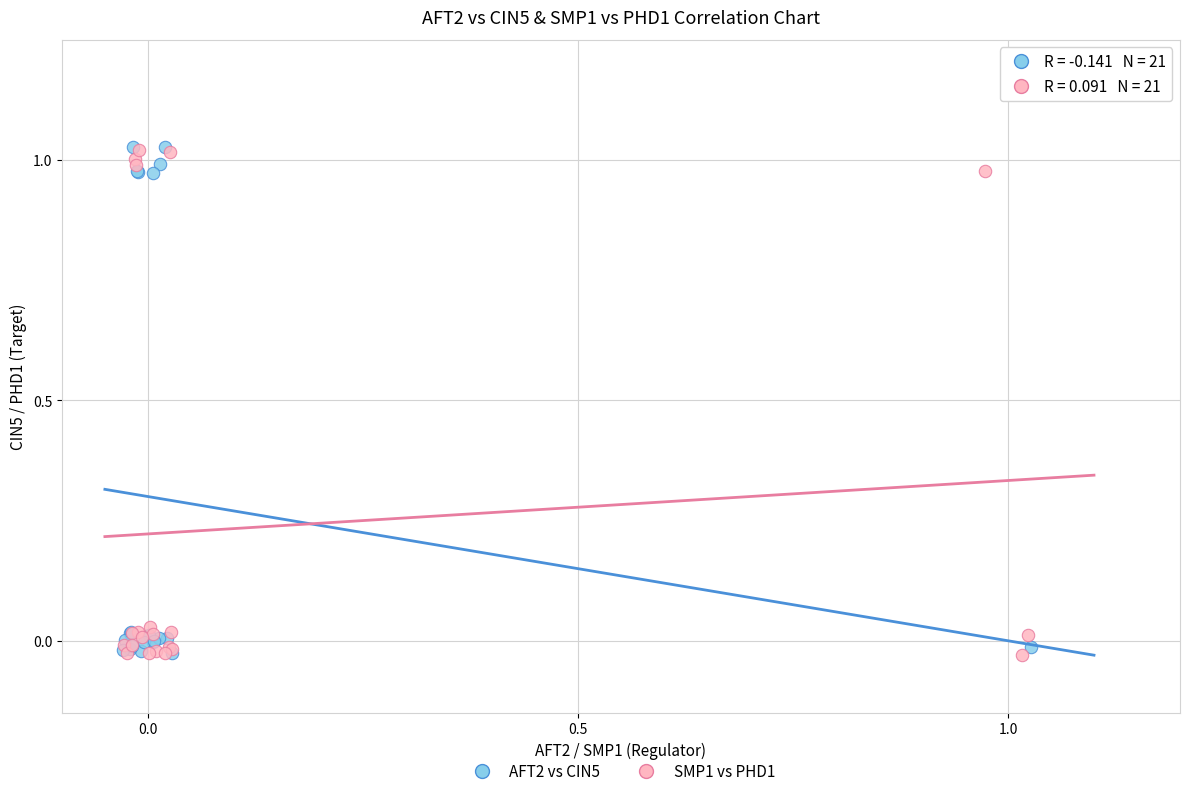

What are all the series names shown in the legend?

AFT2 vs CIN5, SMP1 vs PHD1